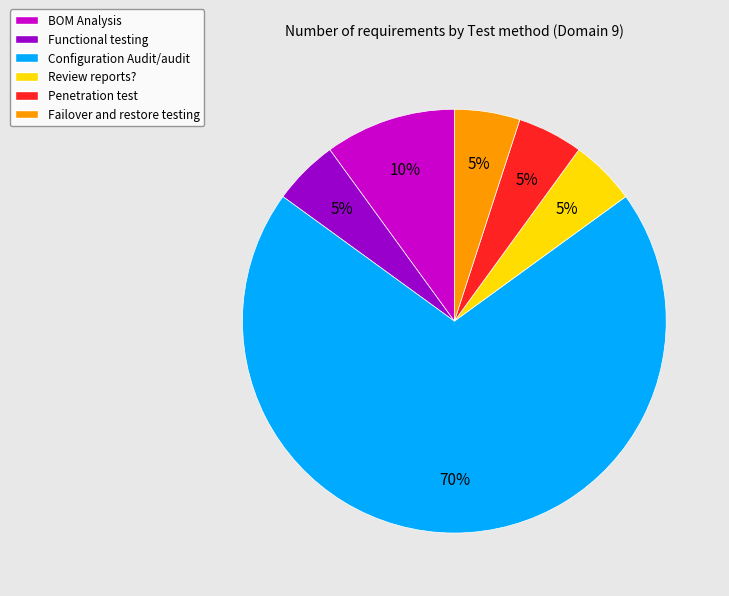

How many slices are in this pie chart?

6